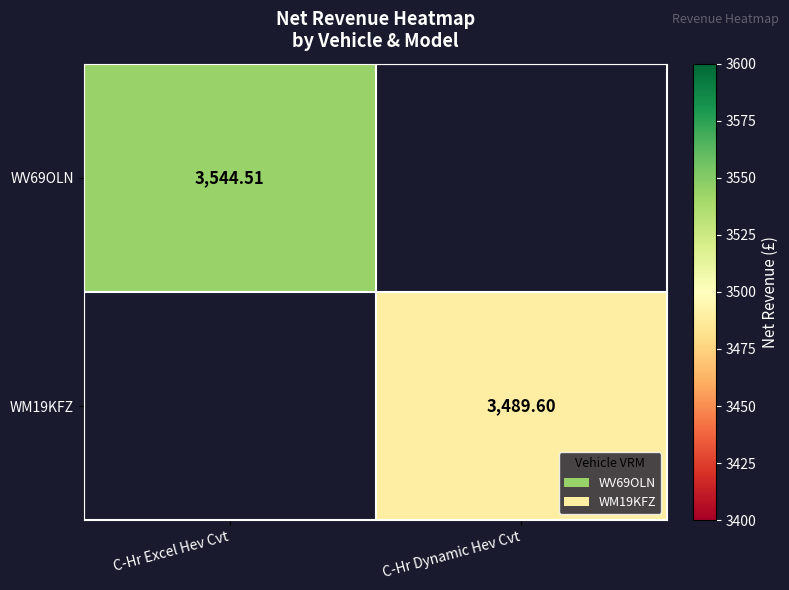

Is the value of WM19KFZ at C-Hr Dynamic Hev Cvt greater than the value of WV69OLN at C-Hr Excel Hev Cvt?

No